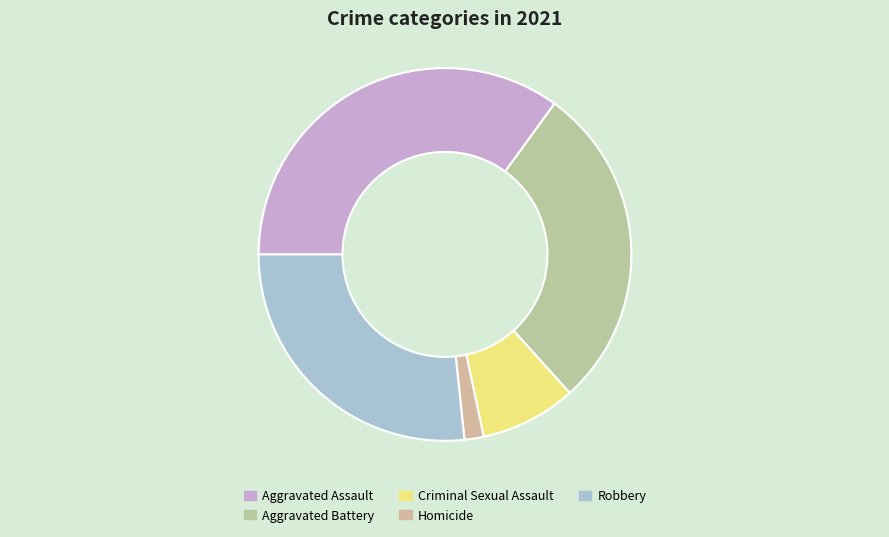

How many slices are in this pie chart?

5